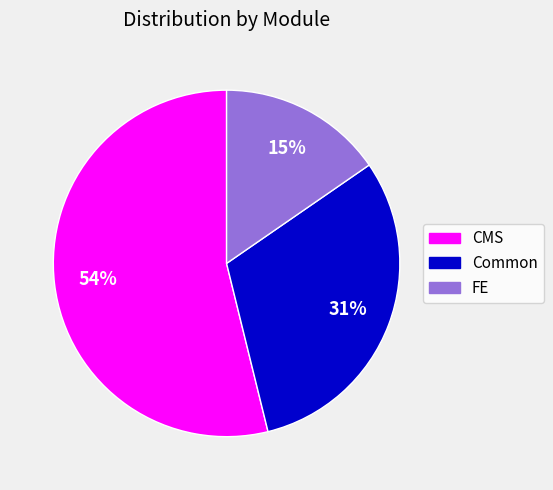

How many segments does this pie chart have?

3